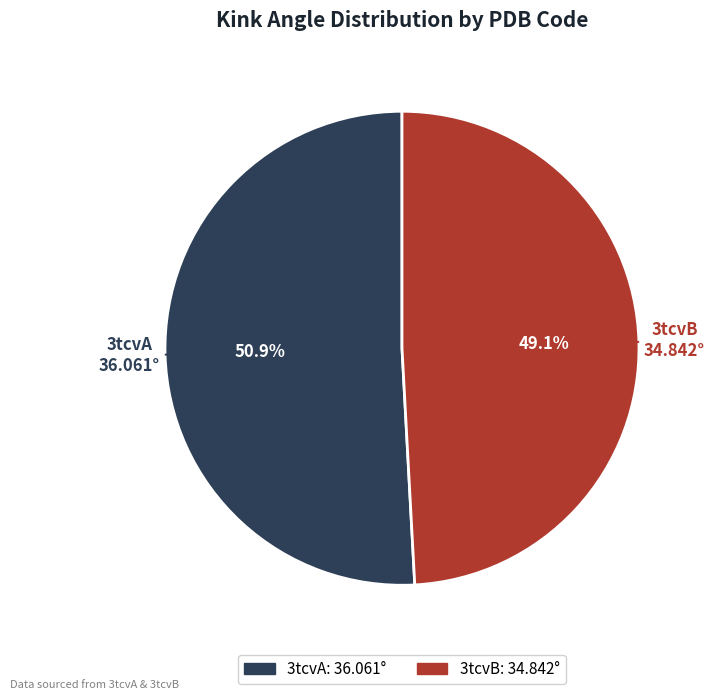

Does any single category account for the majority?

Yes